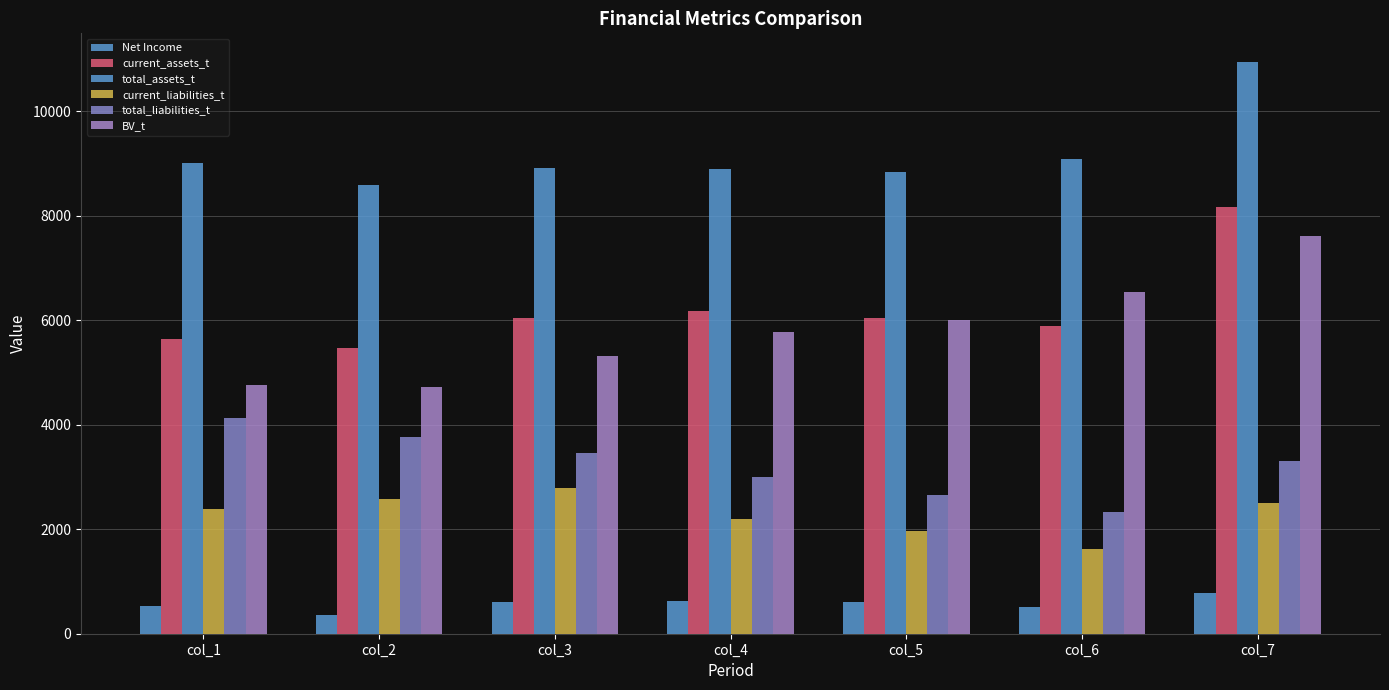

How many categories are shown in the chart?

7